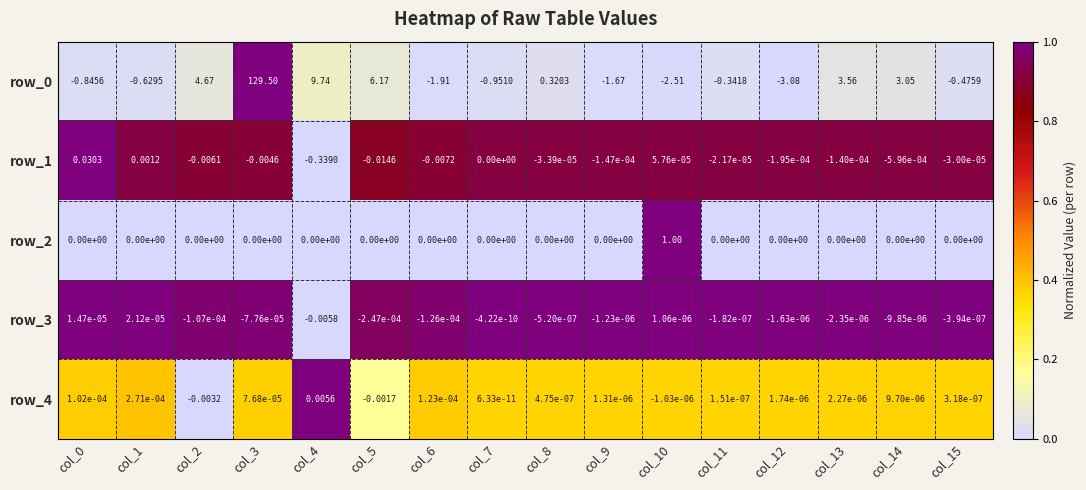

Is the value of row_1 at col_2 greater than the value of row_4 at col_0?

No